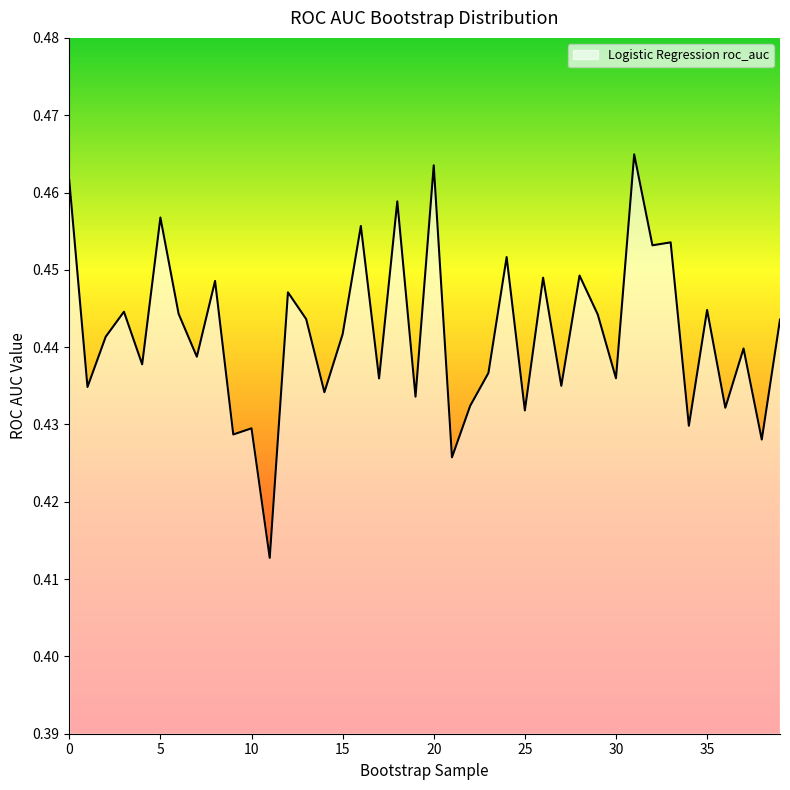

How many points are higher than both their immediate neighbors (excluding endpoints)?

15